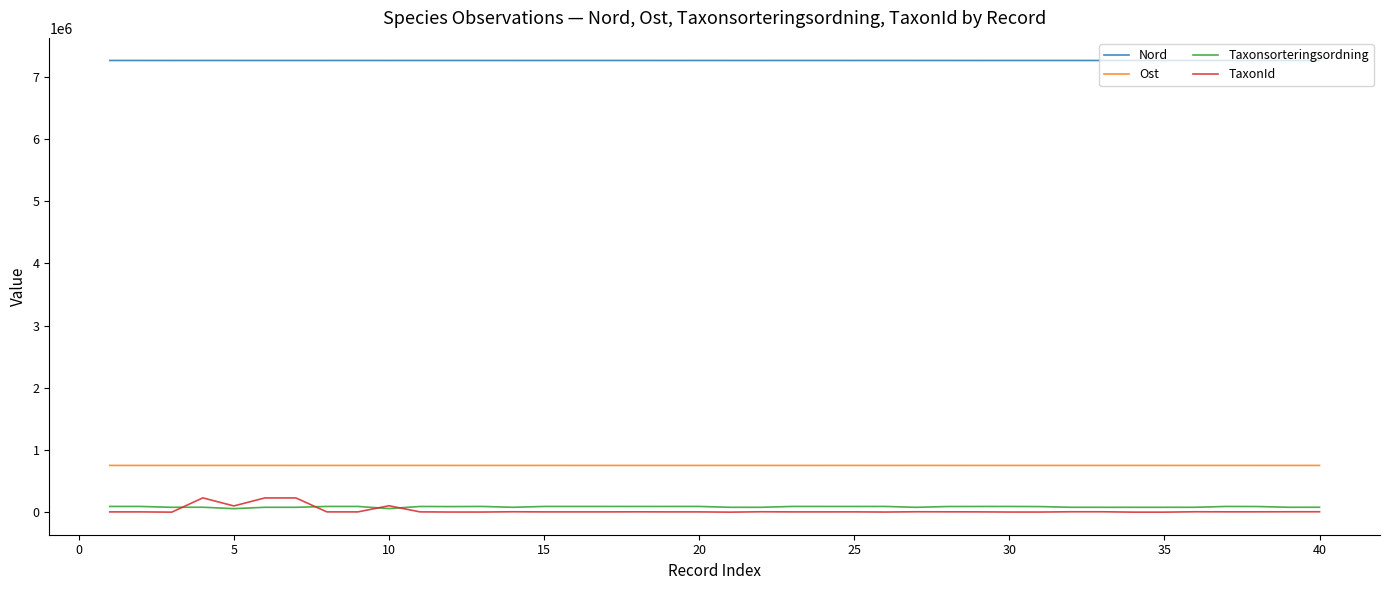

True or false: TaxonId and Ost cross at least once.

False